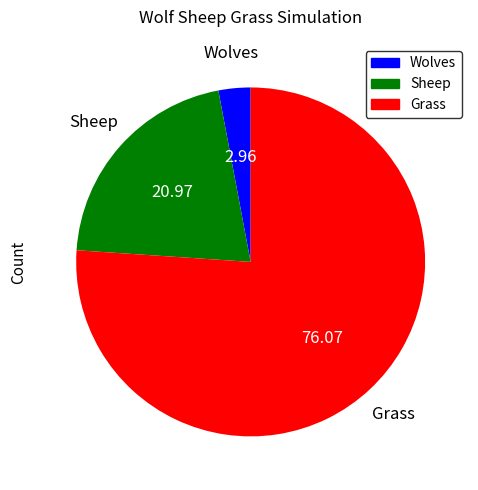

Rank the categories by value from lowest to highest.

Wolves, Sheep, Grass